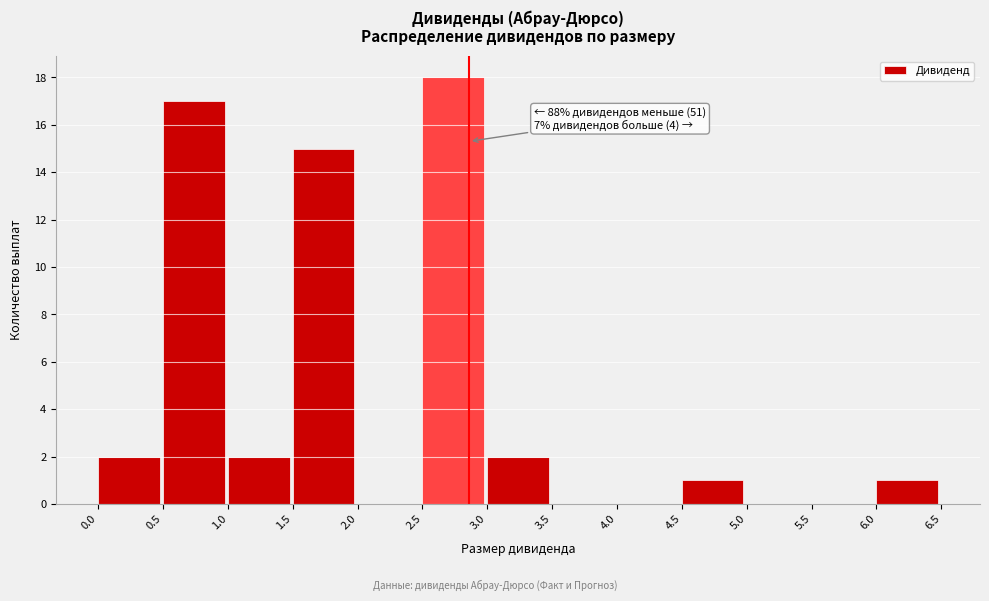

Over which range of the x-axis is the bar tallest?

2.5 to 3.0